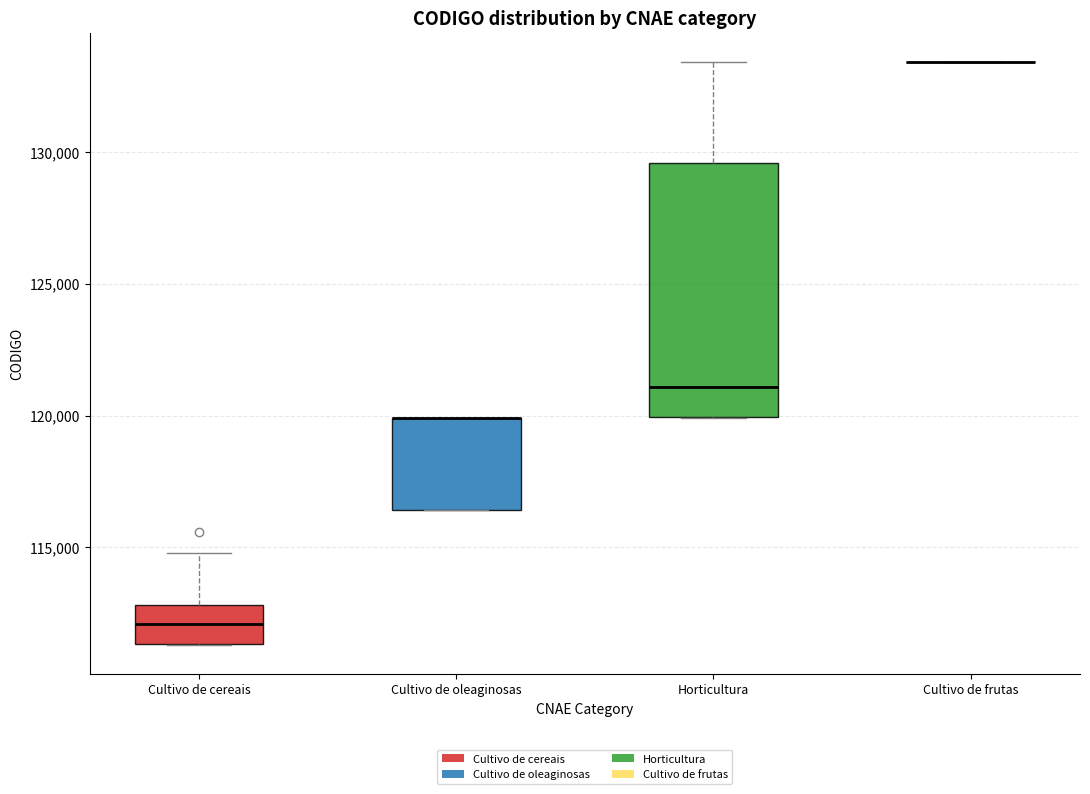

Which box is the tallest, from its lower edge to its upper edge?

Horticultura